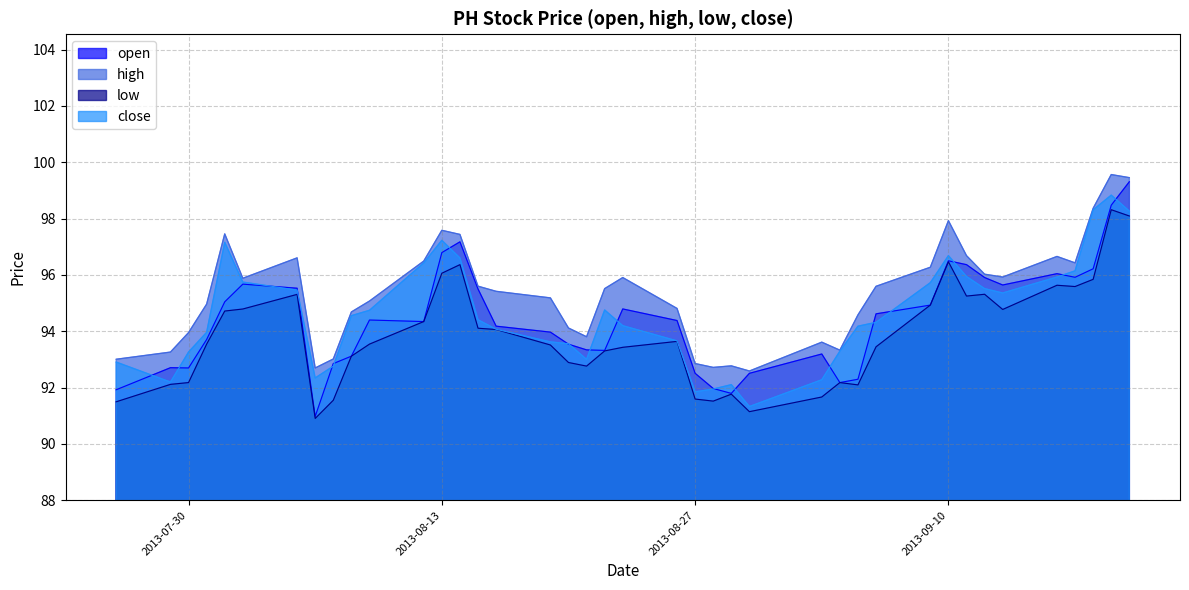

Which series has the largest range (max minus min)?

open